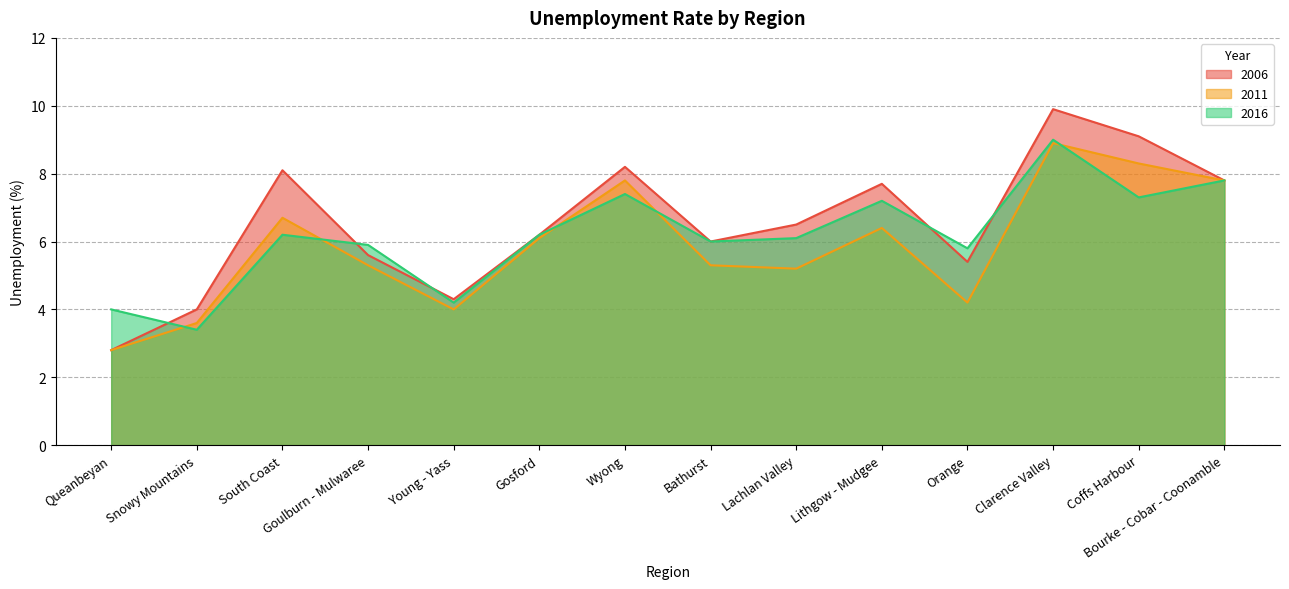

Does the chart have visible grid lines?

Yes